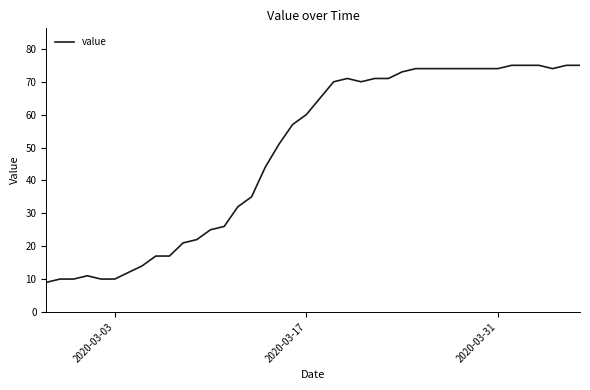

What is the smallest value displayed?

9